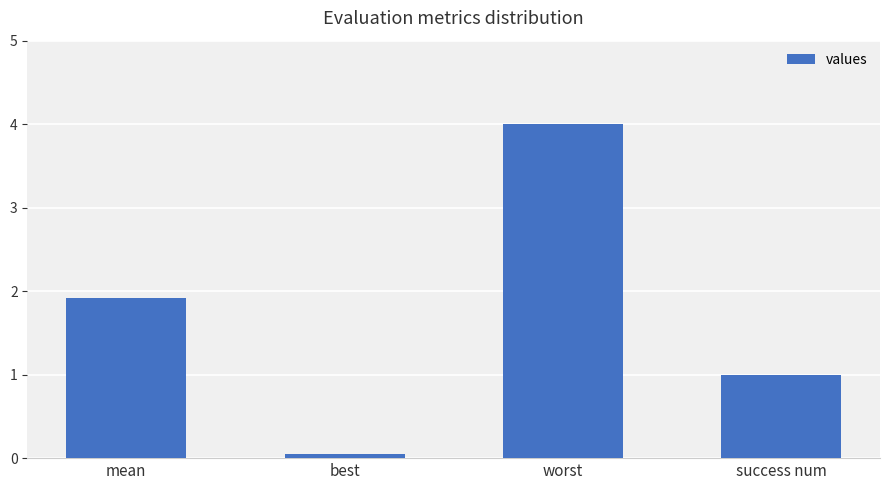

Rank the categories by value from highest to lowest.

worst, mean, success num, best